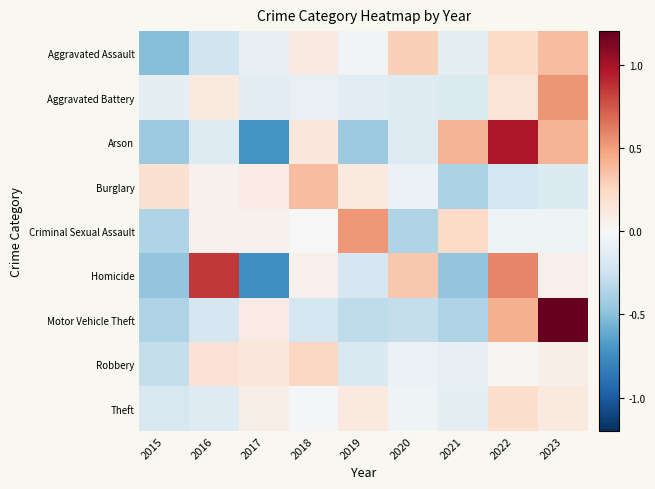

Between 2018 and 2019, which is larger?

2018